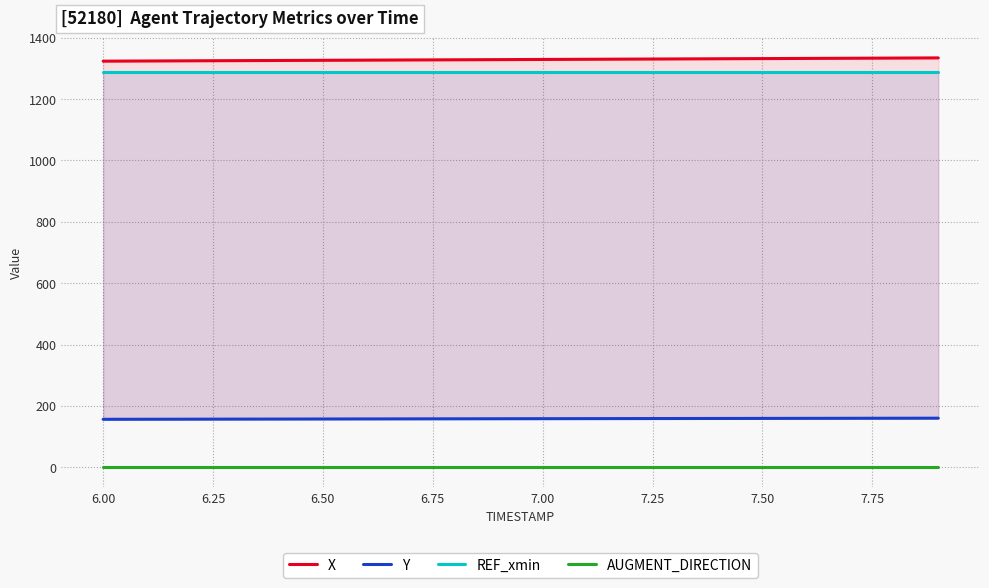

How many categories are shown in the chart?

20